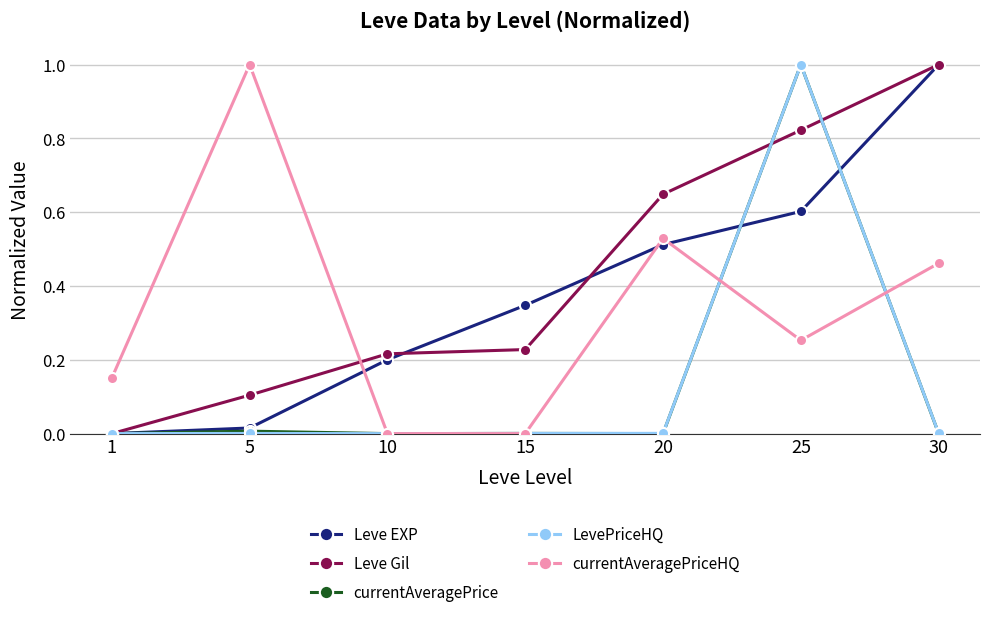

How many distinct data groups are displayed?

5